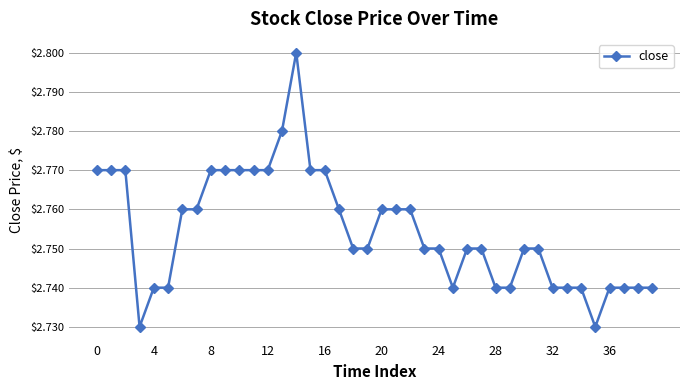

True or false: the data has more than 0 interior local peaks.

True